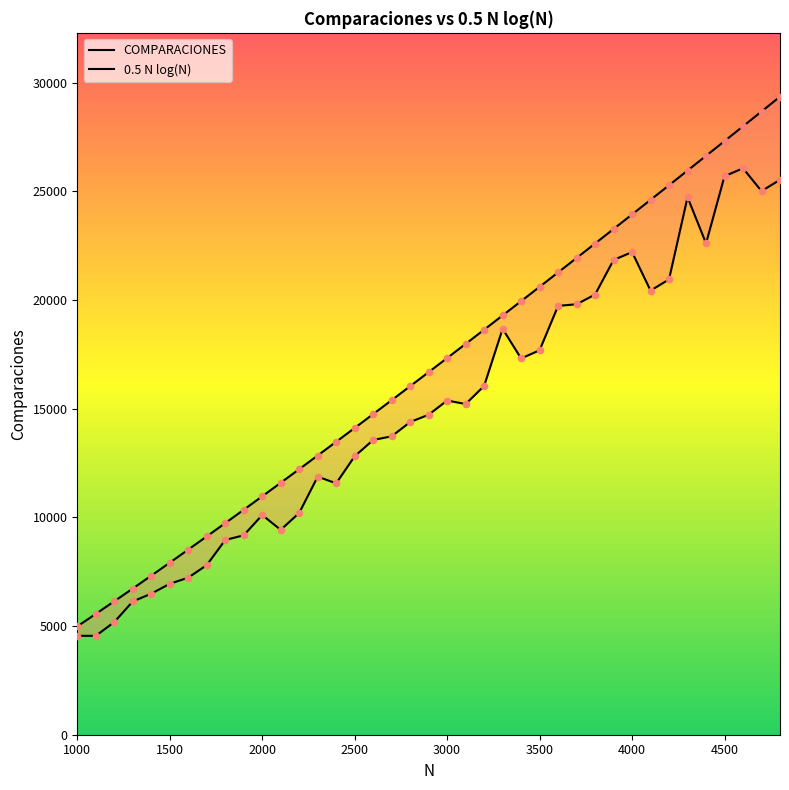

At how many categories does at least one series exceed 20524?

14